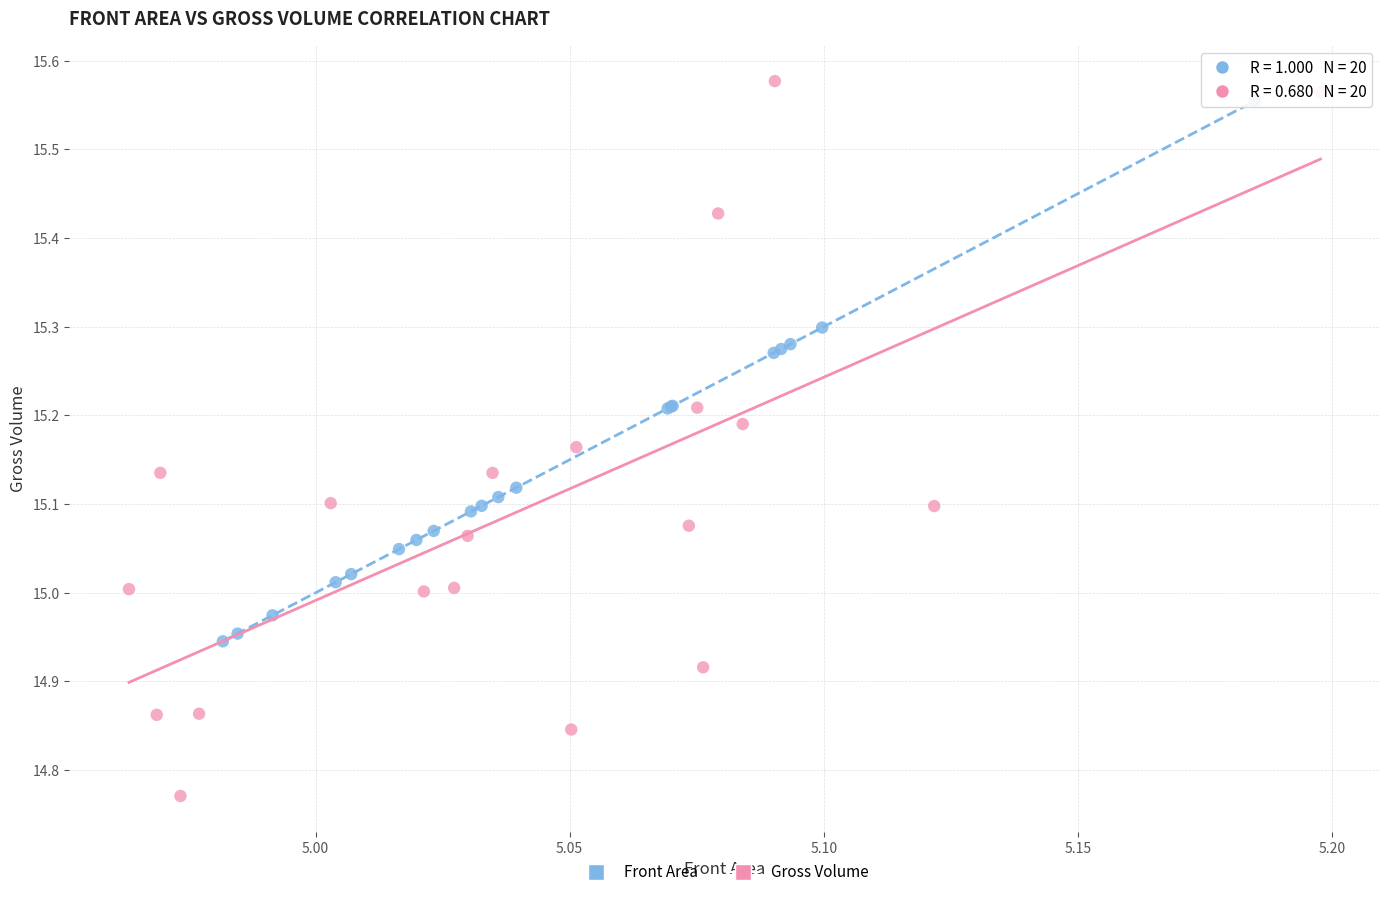

What are all the series names shown in the legend?

Front Area, Gross Volume